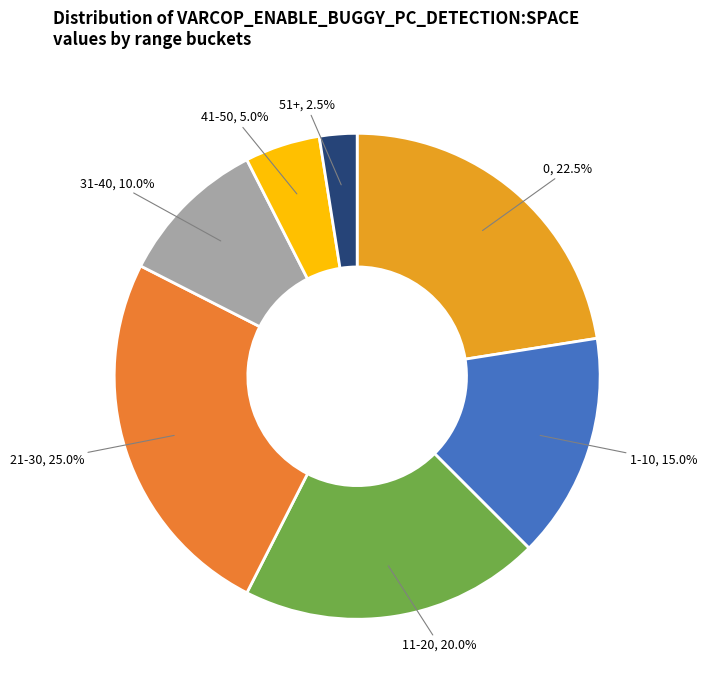

To the nearest percent, what is the average slice percentage?

14%